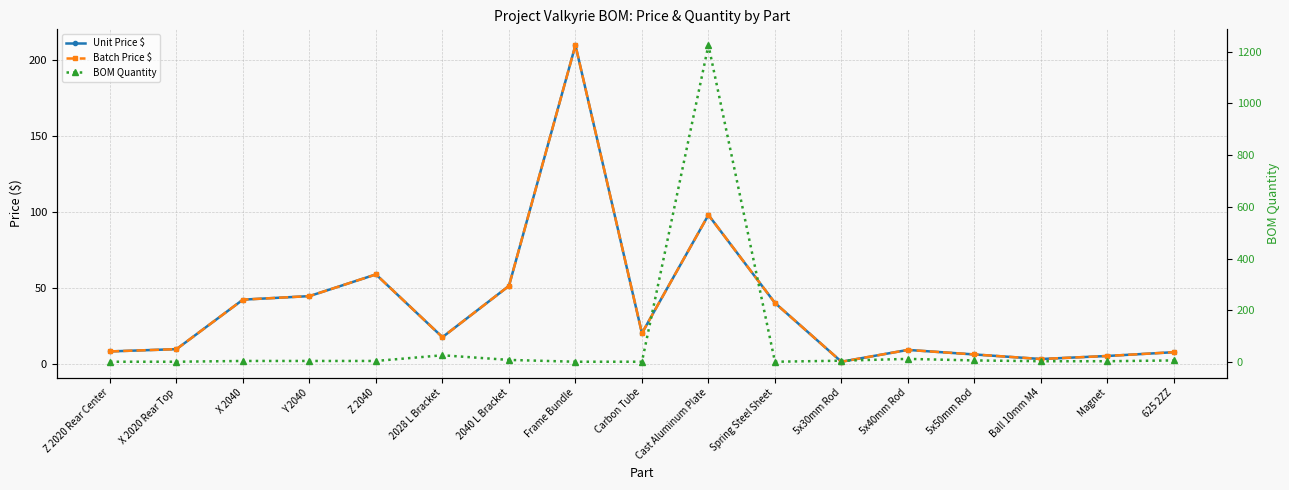

Which category has the highest value across all series?

Cast Aluminum Plate